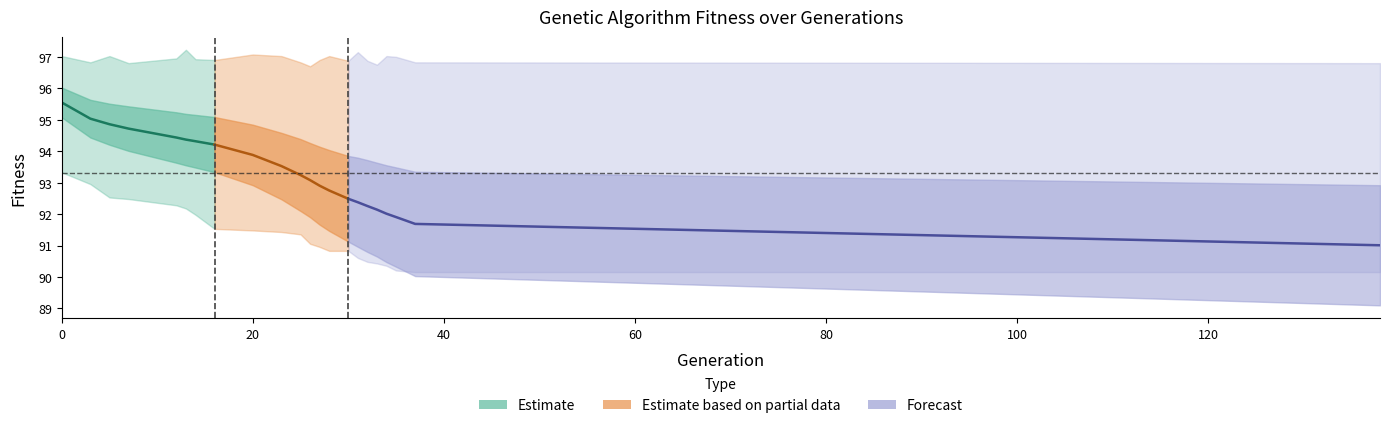

Reading left to right, extract all data points from this chart.

avg (Estimate): 95.6	95.0	94.9	94.7	94.4	94.4	94.3	94.2
avg (Partial): 94.2	93.9	93.5	93.2	93.1	92.9	92.8	92.5
avg (Forecast): 92.5	92.4	92.3	92.1	92.0	91.9	91.7	91.0